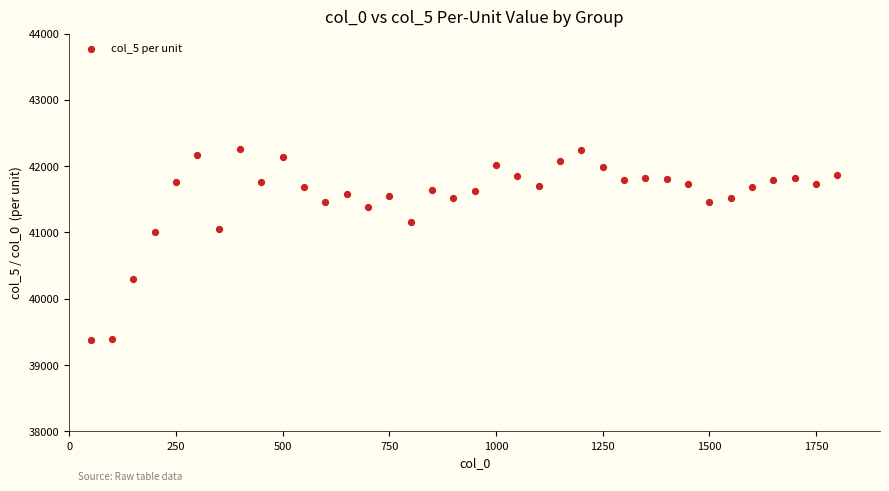

What is the range of Y values (max minus min)?

2875.4